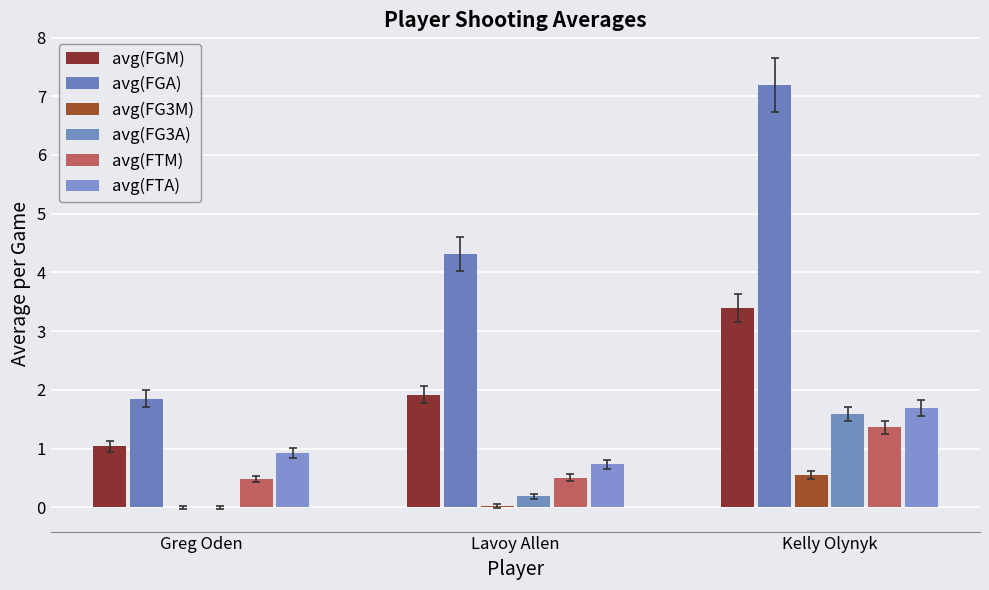

How many series are shown in this chart?

6